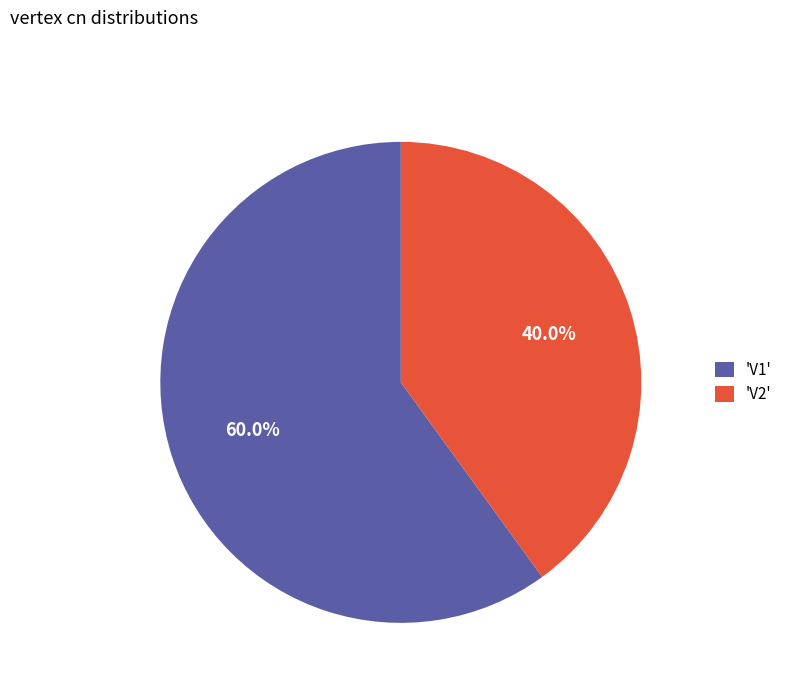

Rank the categories by value from highest to lowest.

'V1', 'V2'